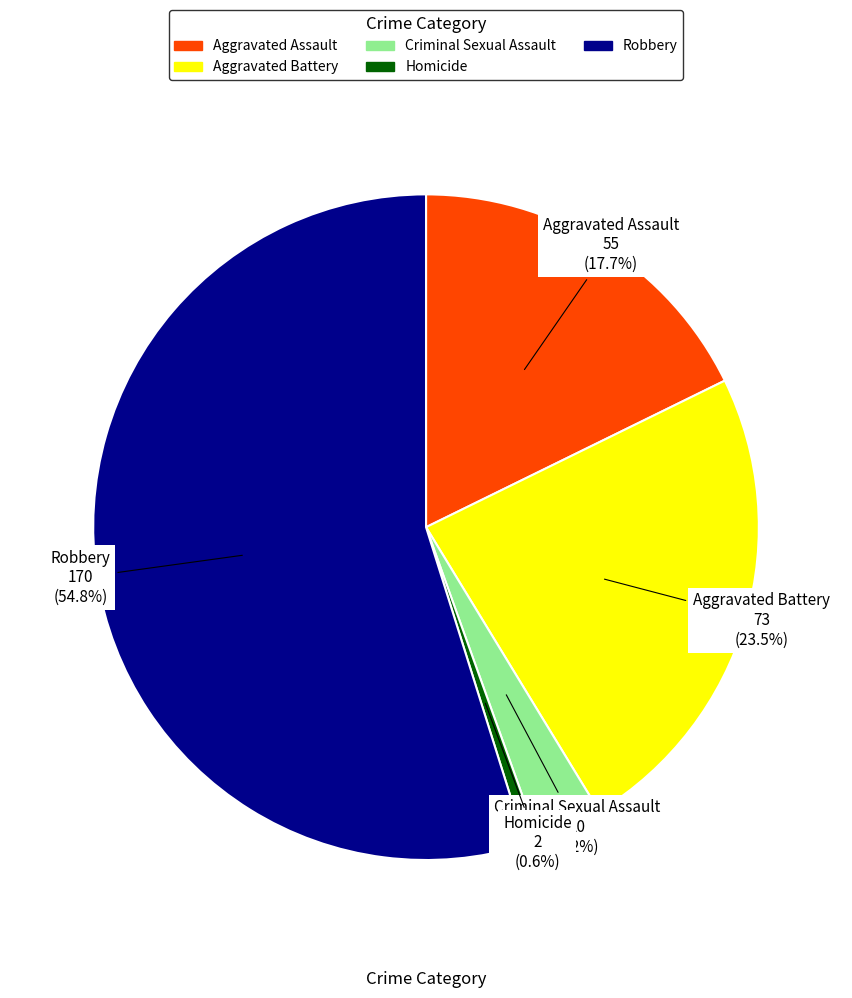

To the nearest percent, what portion does Robbery represent?

55%